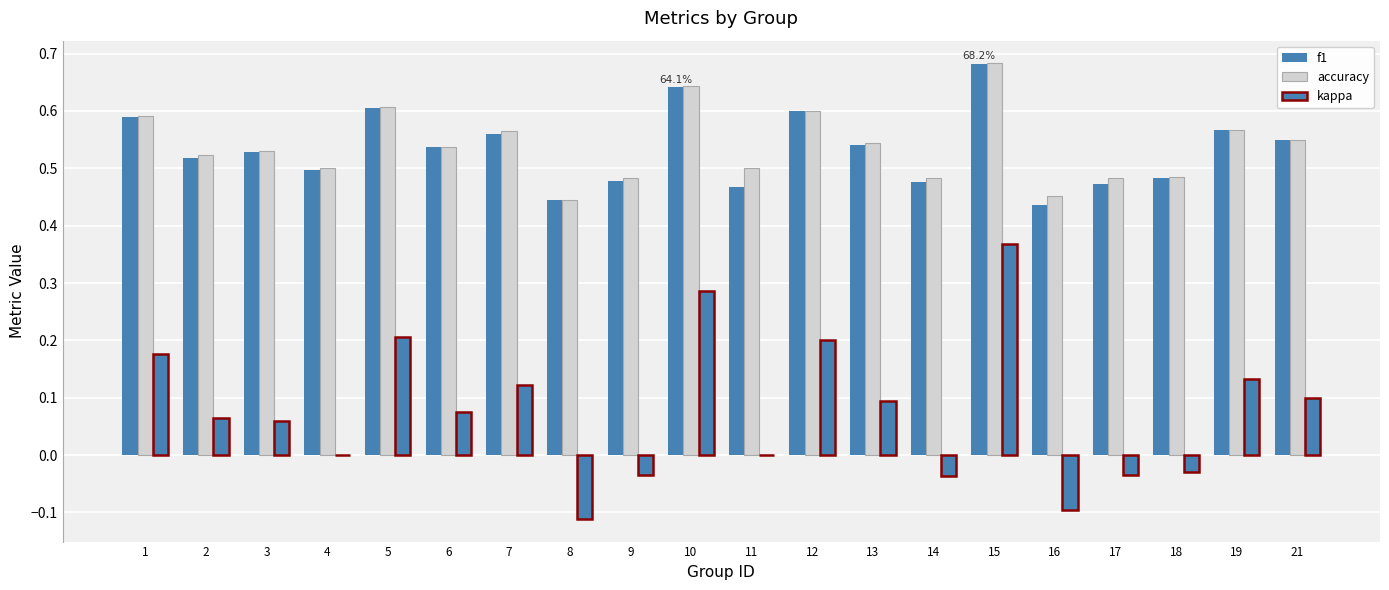

Which series has the largest range (max minus min)?

kappa